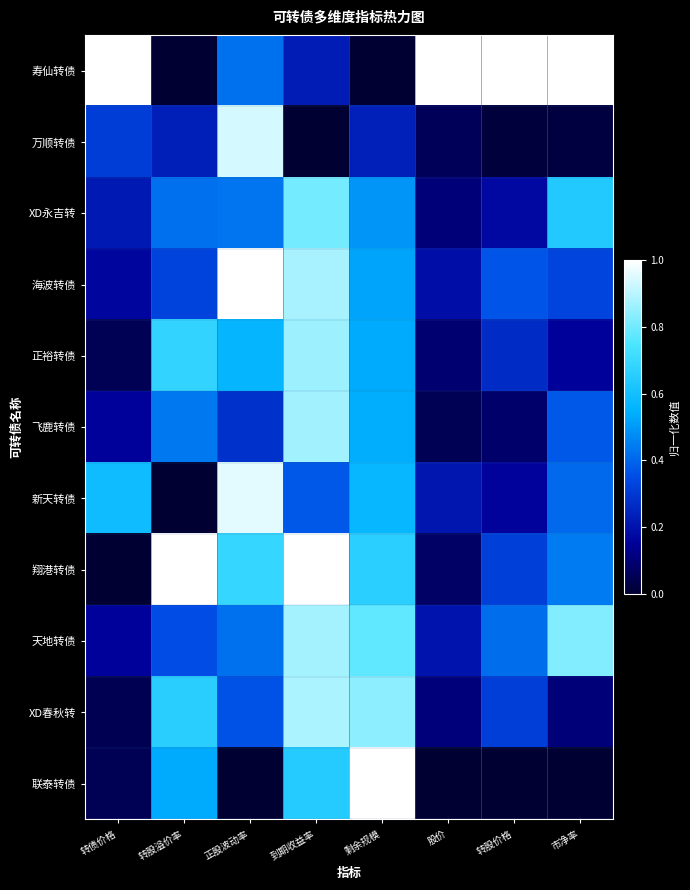

Which category has the highest value across all series?

转债价格